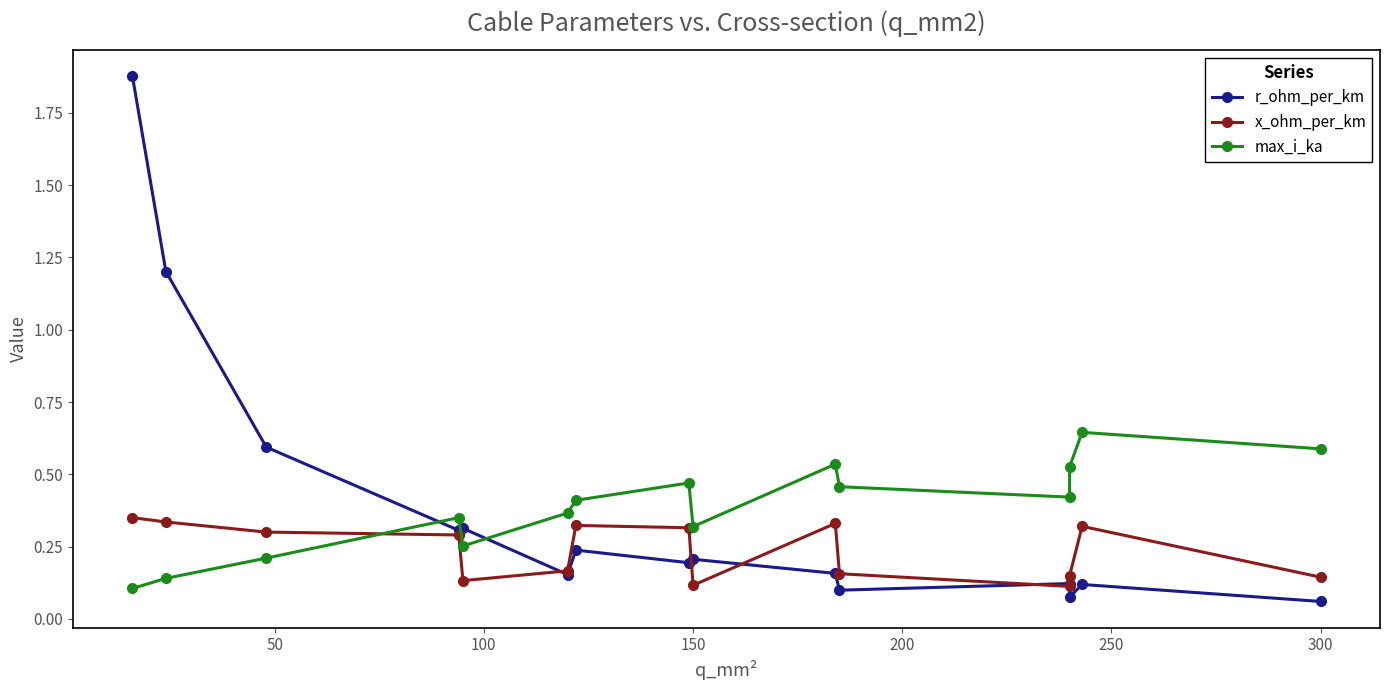

Does the chart have visible grid lines?

No